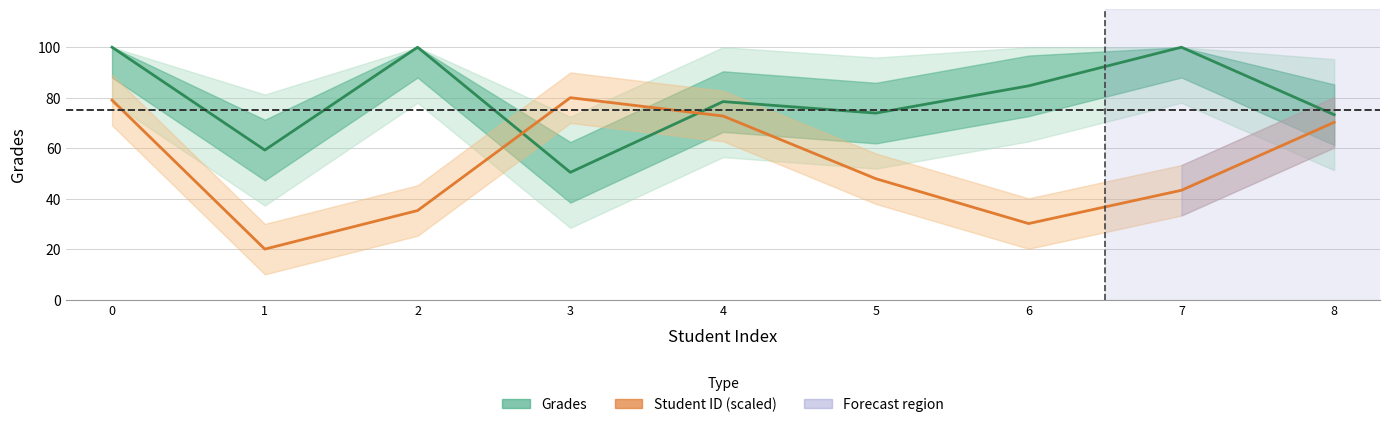

Which category has the lowest value across all series?

1